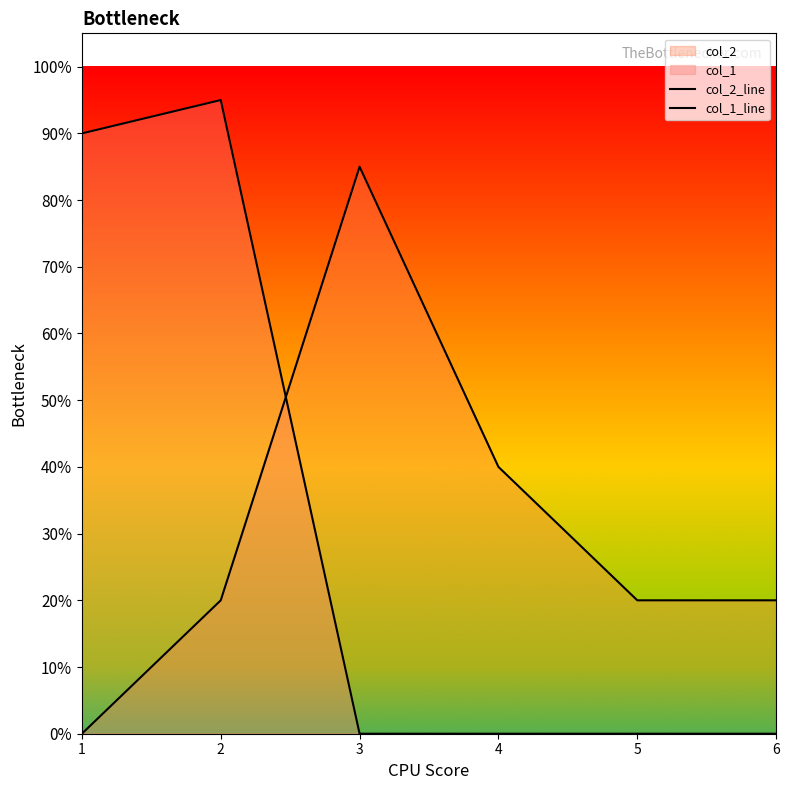

Where is the first local maximum for col_1_line?

2